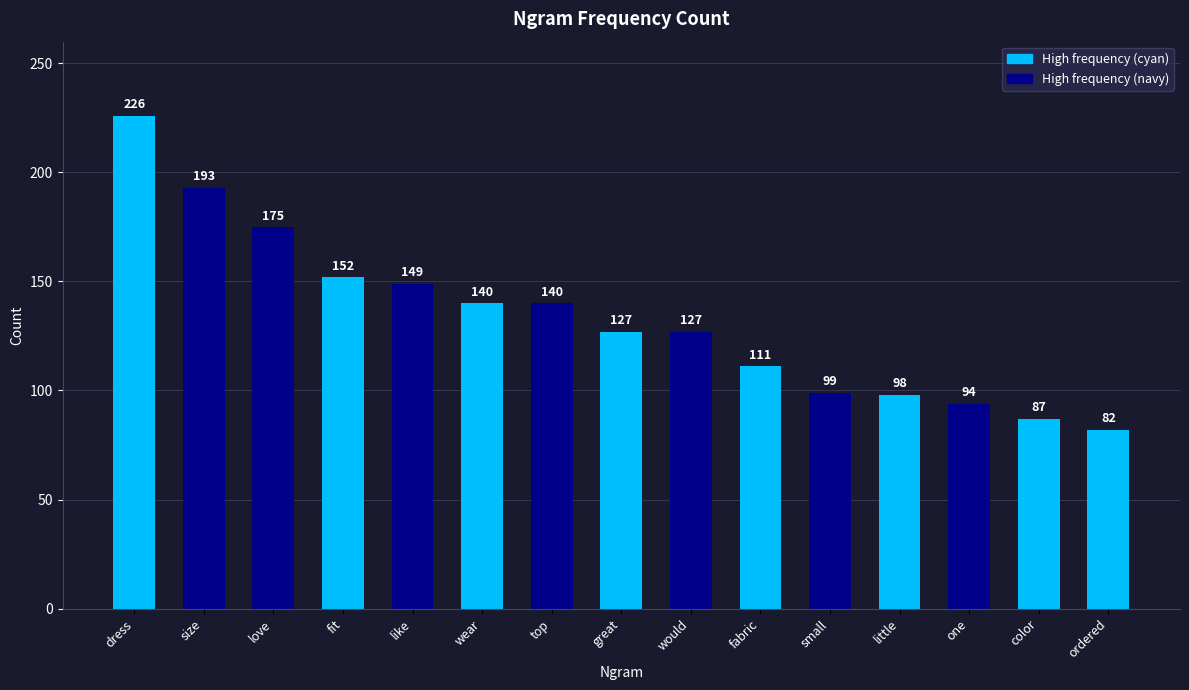

What is the smallest value displayed?

82